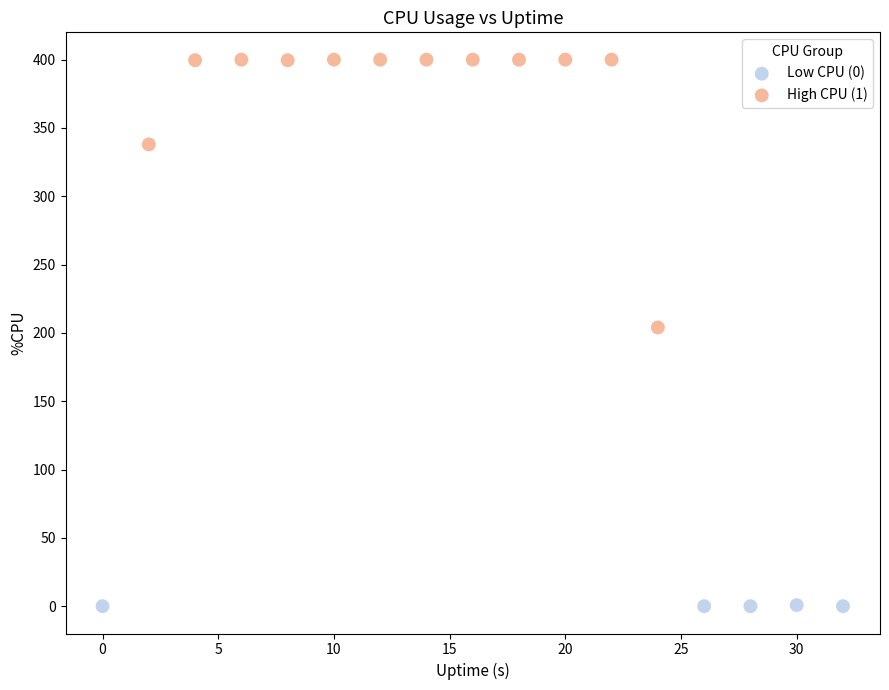

Which series reaches the maximum Y coordinate?

High CPU (1)